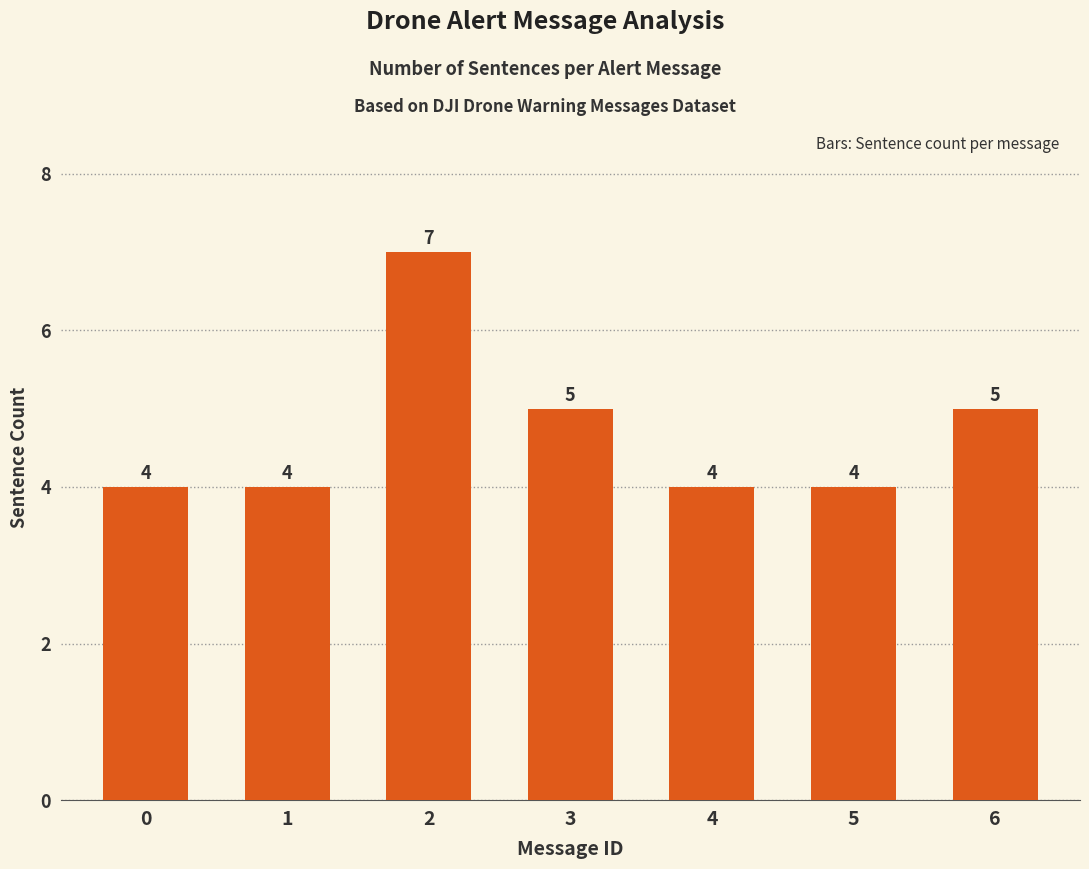

True or false: the data shows 2 at 4.

False